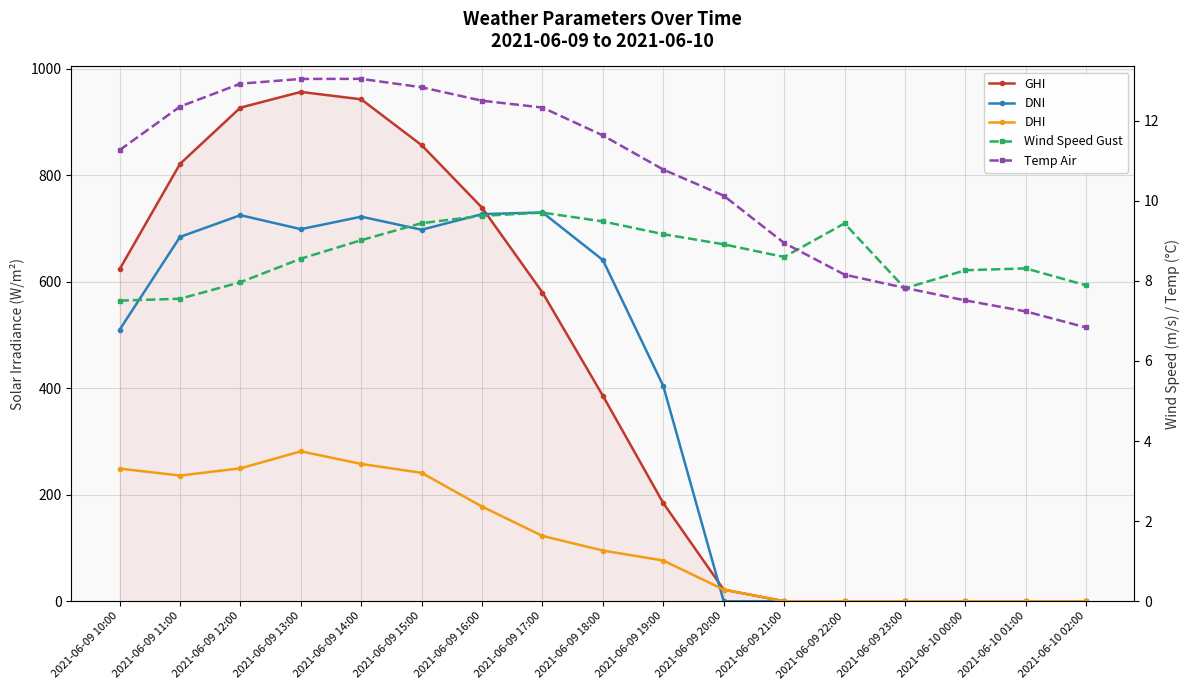

Which label corresponds to the smallest value in the chart?

2021-06-09 21:00